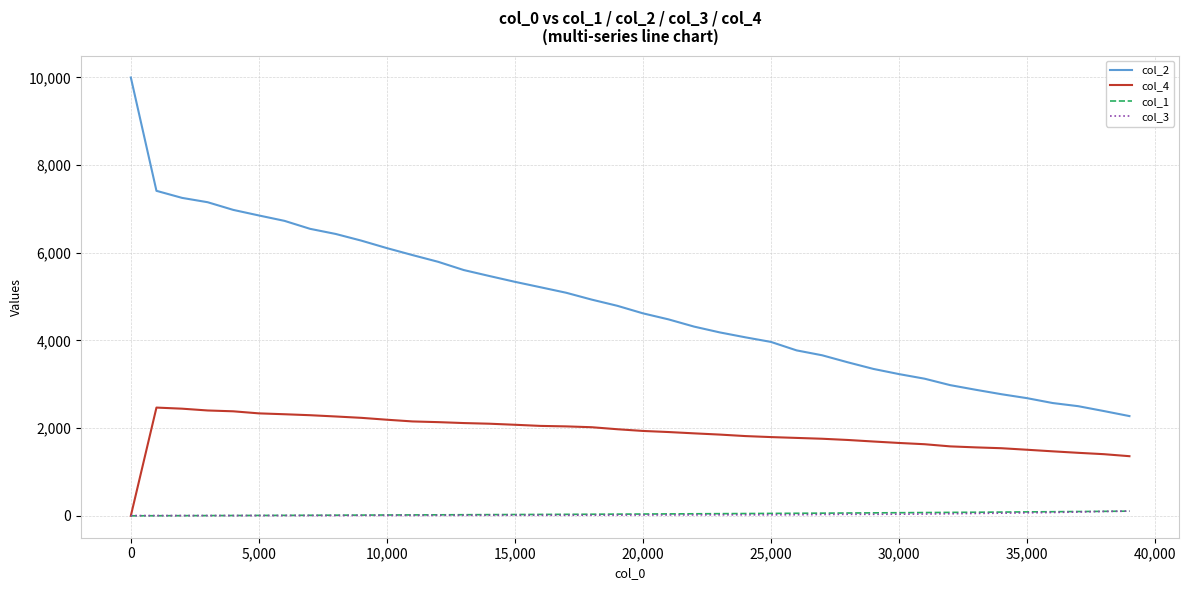

Which series has the largest total across all categories?

col_2